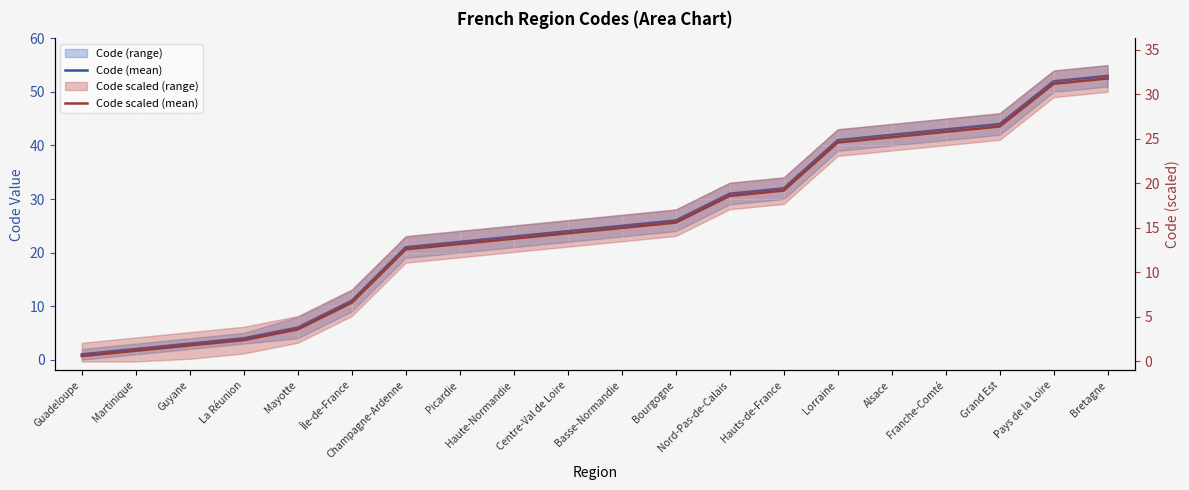

Is it true that Code (mean) equals 63.6 at Alsace?

False